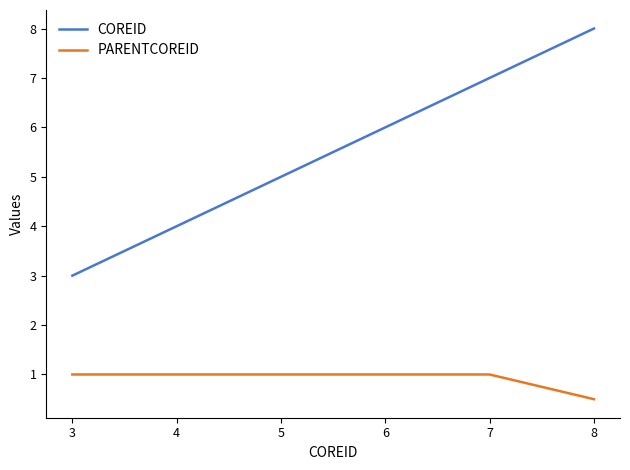

Which series has the largest total across all categories?

COREID